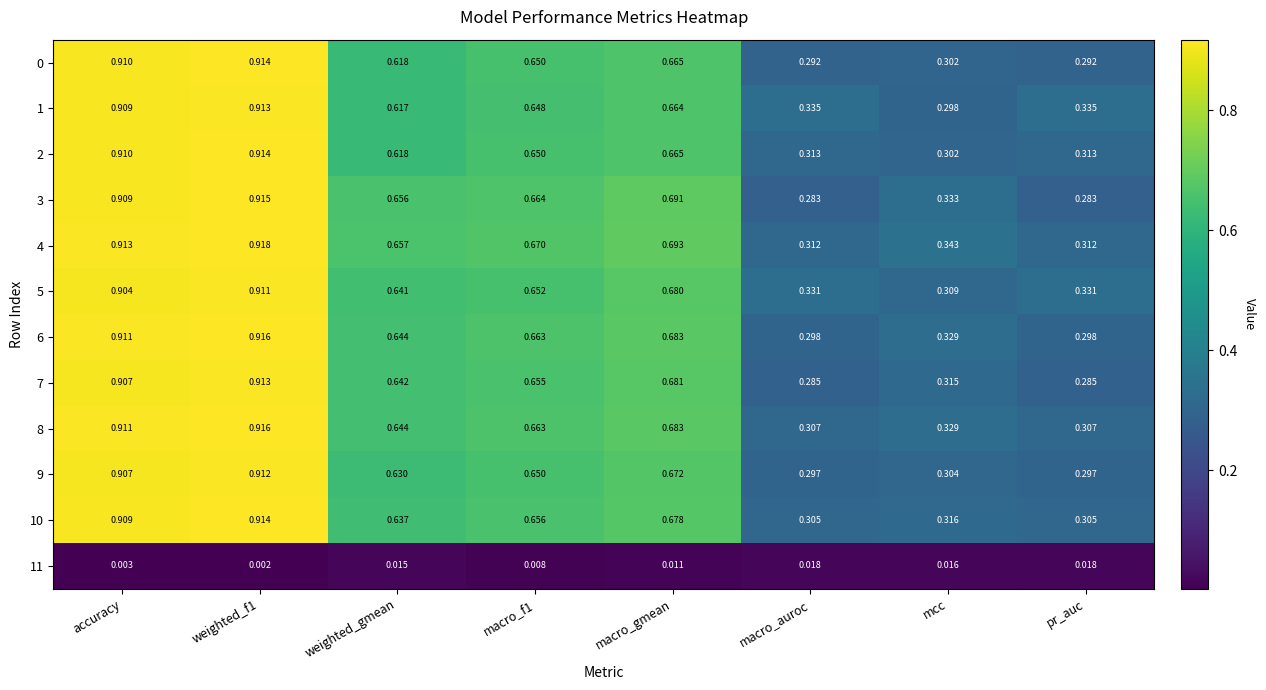

Is the value of 8 at macro_f1 greater than the value of 2 at macro_gmean?

No